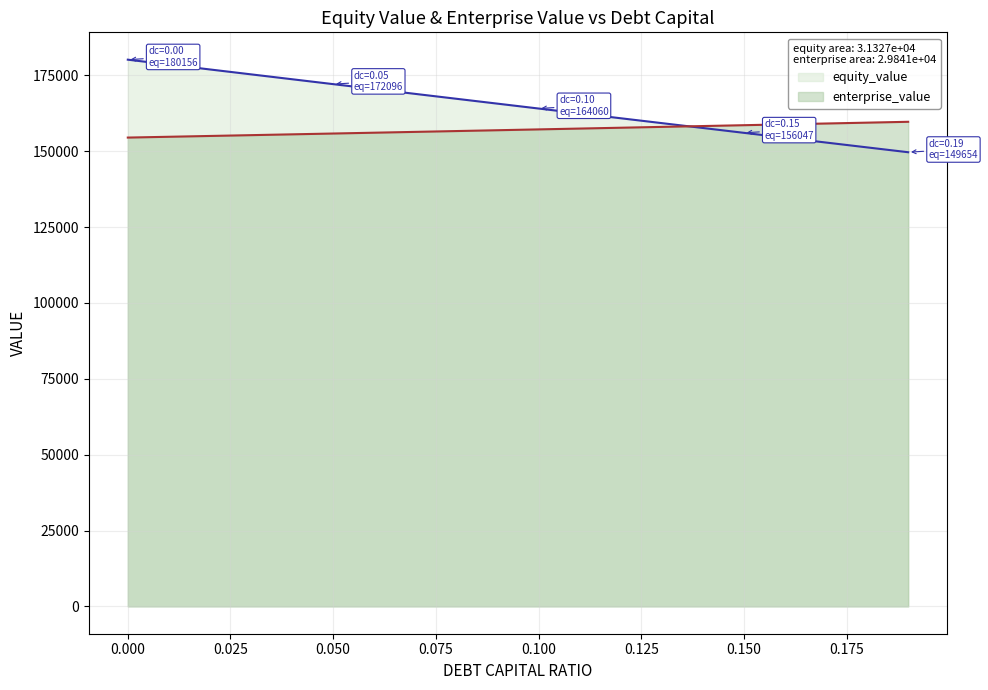

What is the label of the 13th point from the right?

0.07